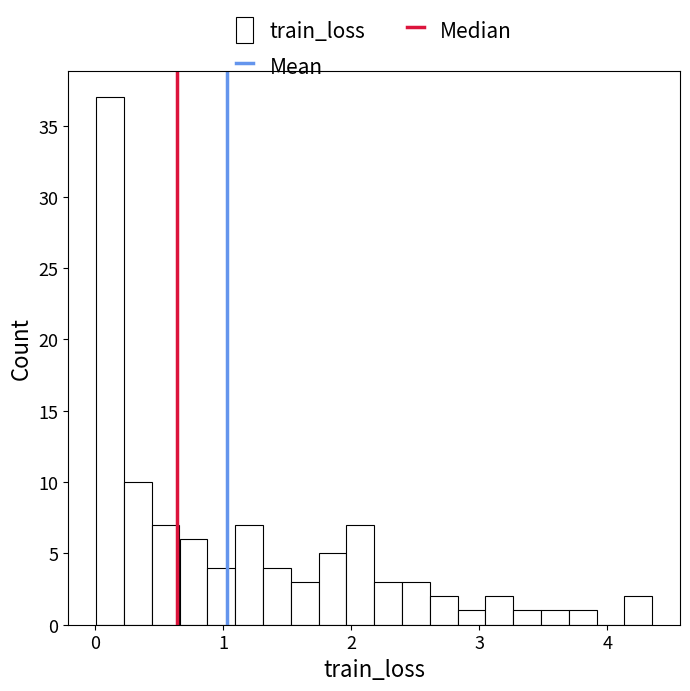

Around what value on the x-axis is the tallest bar? Give the approximate position of its centre, as read against the axis.

0.1